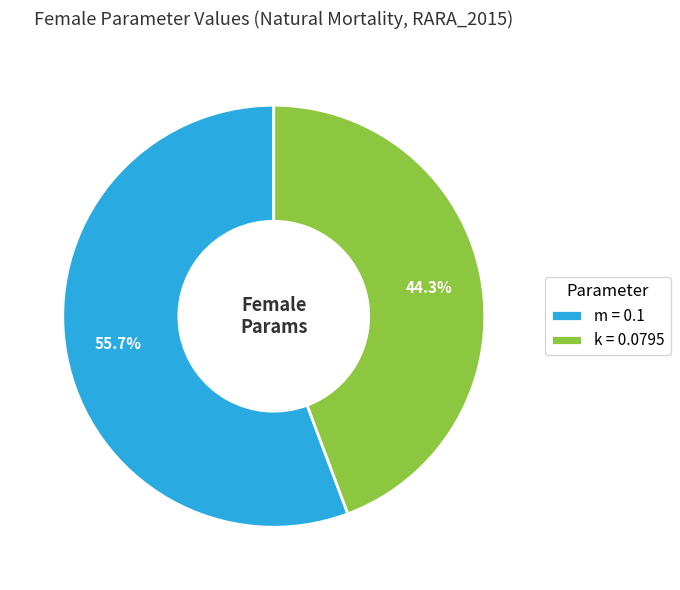

Rank the categories by value from highest to lowest.

m = 0.1, k = 0.0795